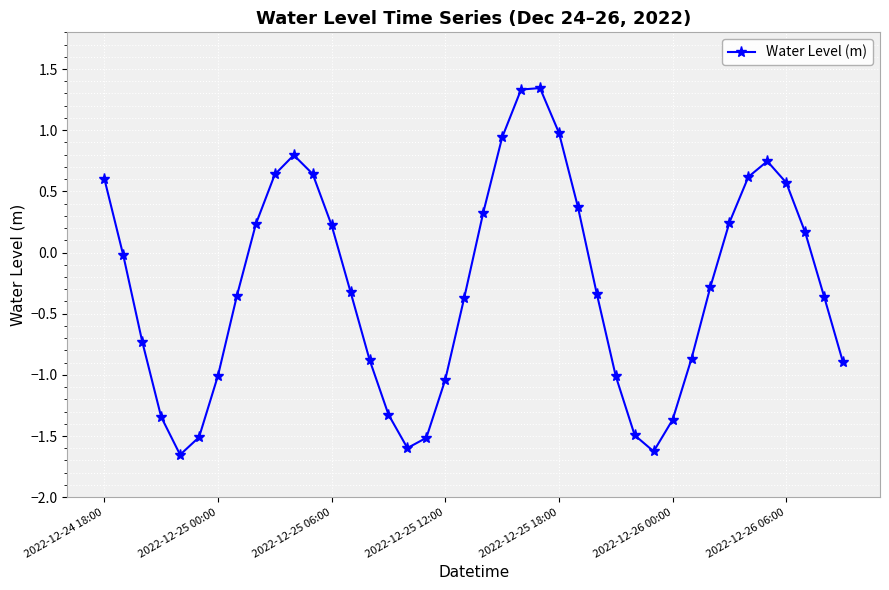

What is the sum of all values?

-11.1